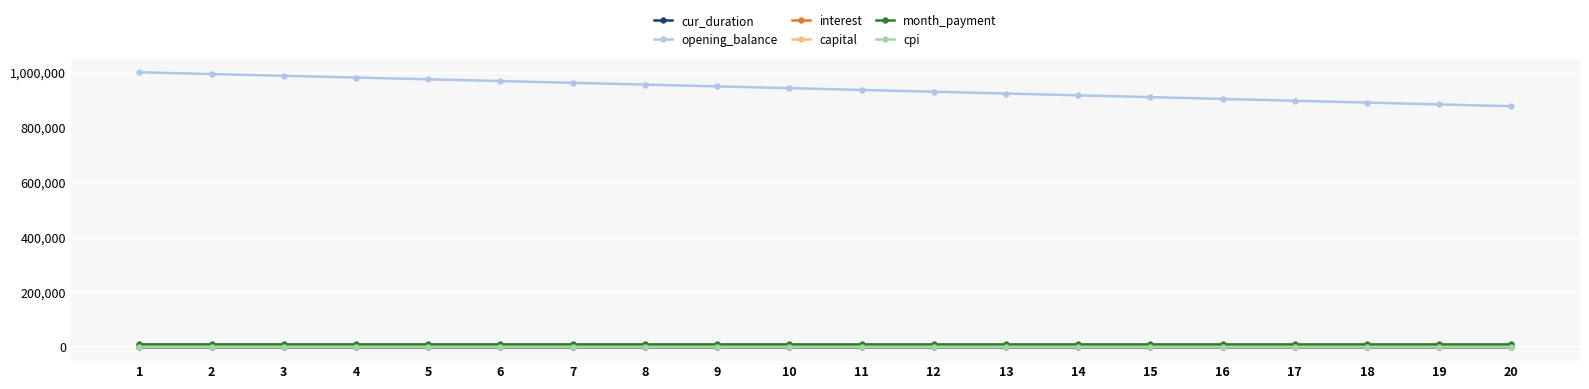

What is the difference between the maximum and second lowest values in the capital series?

172.7